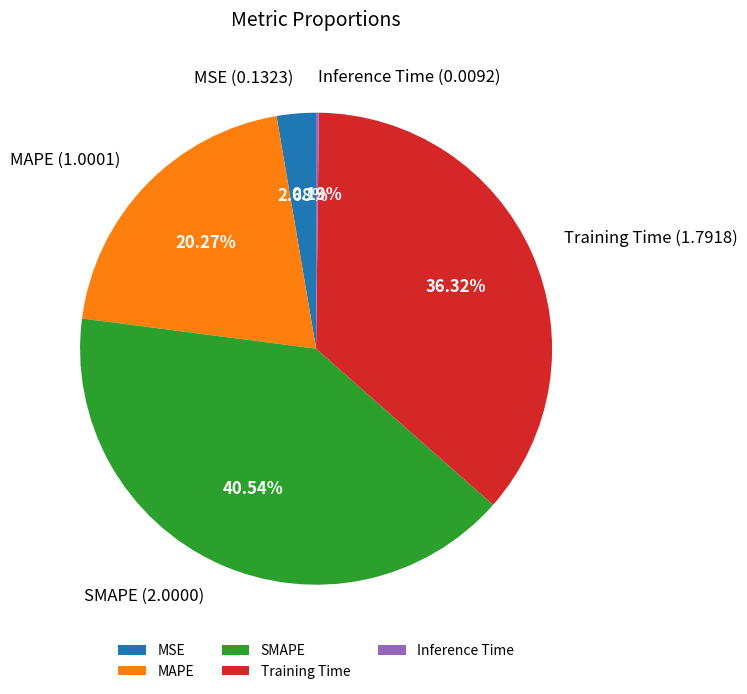

Is it true that Training Time is 25% of the pie?

False